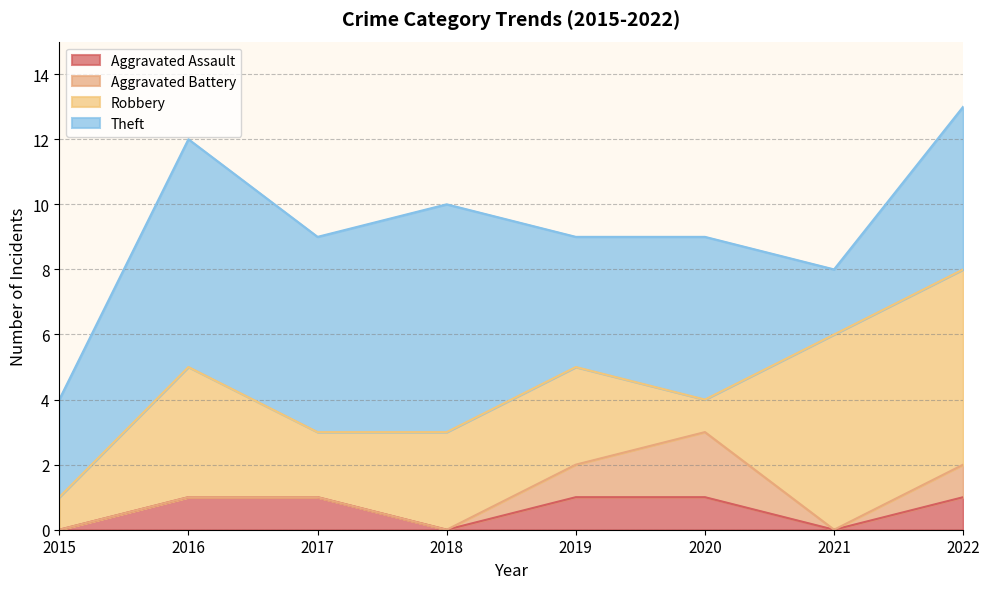

What is the sum of all Robbery values?

26